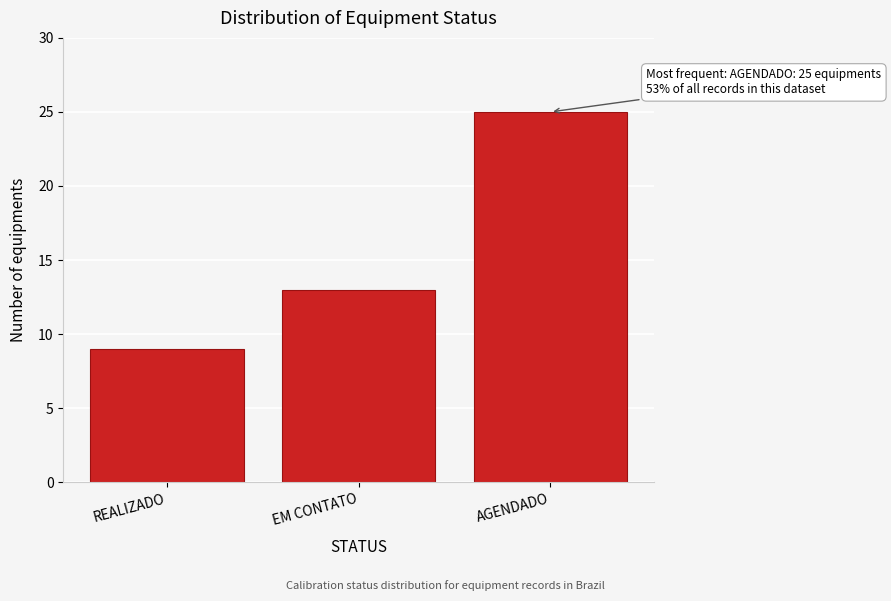

Reading left to right, list all the values displayed in this chart.

9	13	25